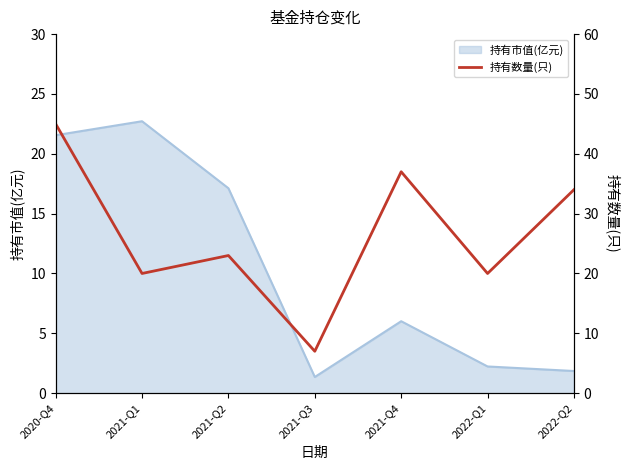

Which category has the highest value across all series?

2020-Q4